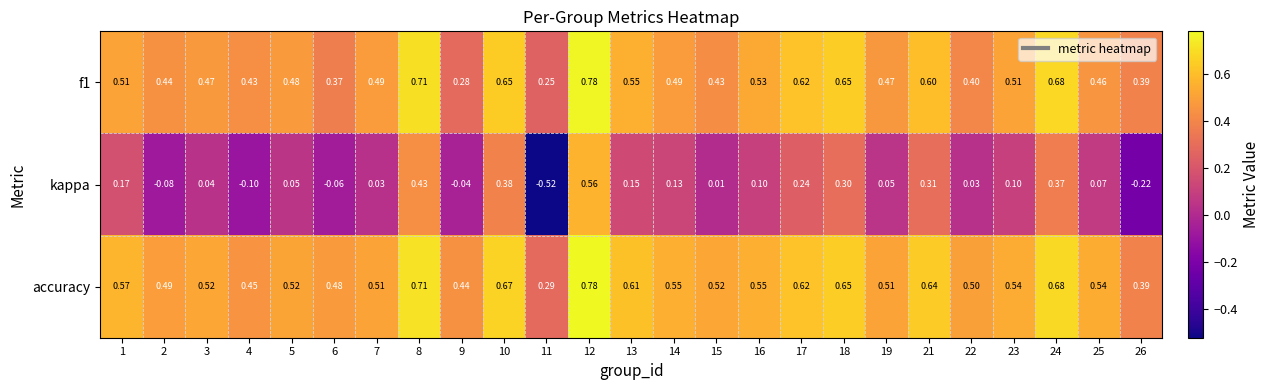

Which series has the largest total across all categories?

accuracy